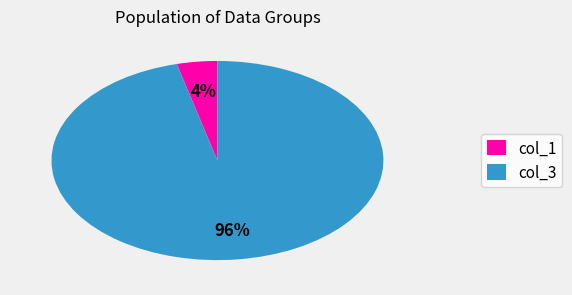

What percentage is the col_3 slice, to the nearest percent?

96%